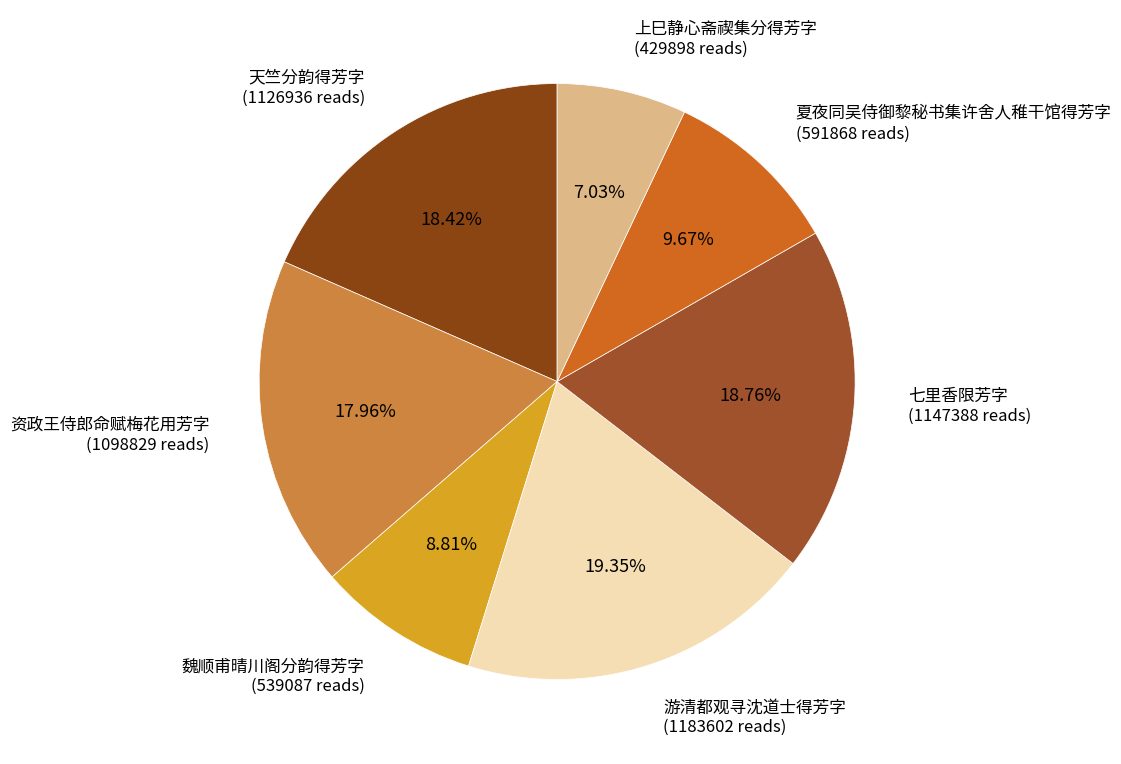

Count the number of slices in the pie.

7